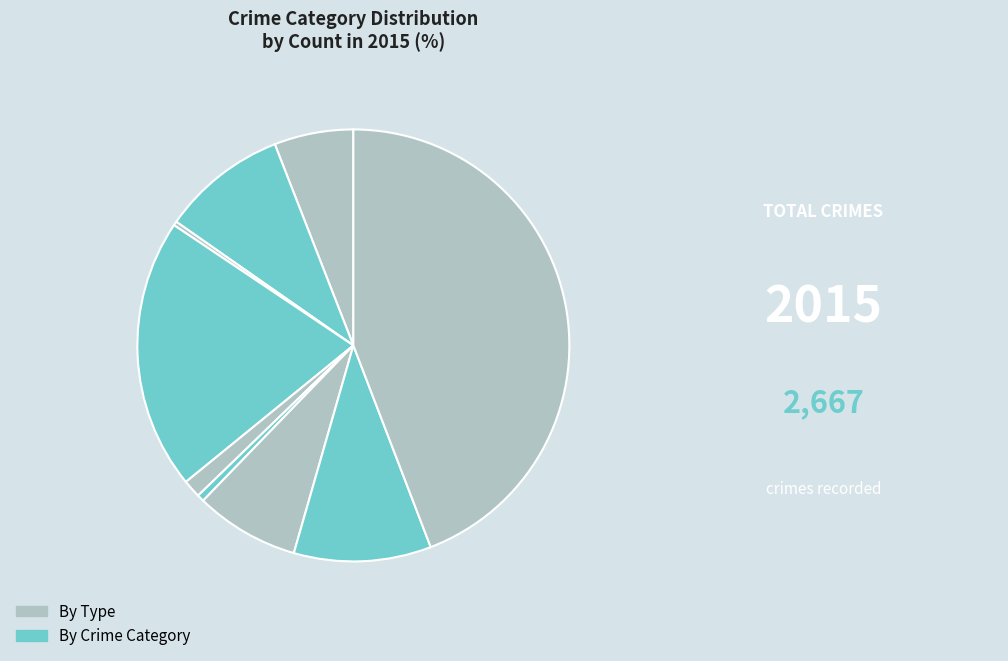

Count the number of slices in the pie.

9